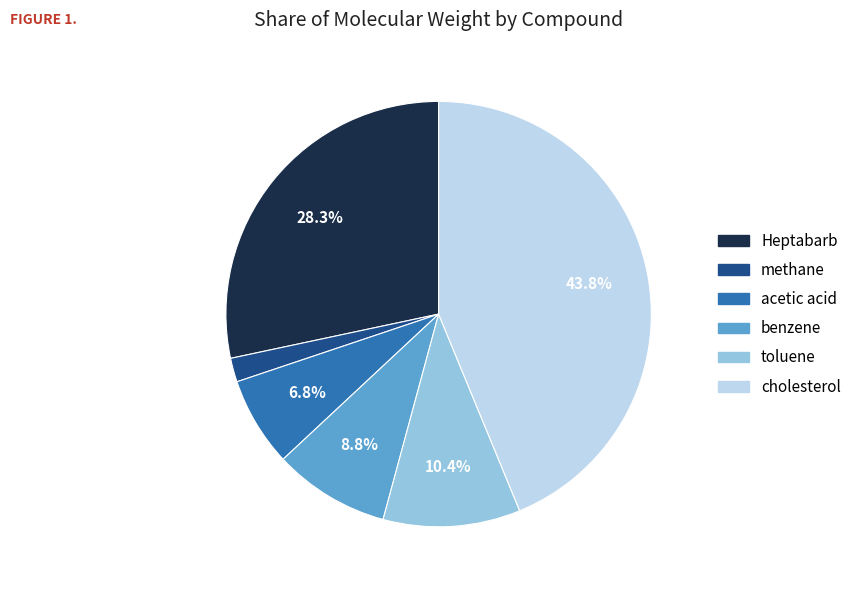

To the nearest percent, what percentage of the pie is methane?

2%